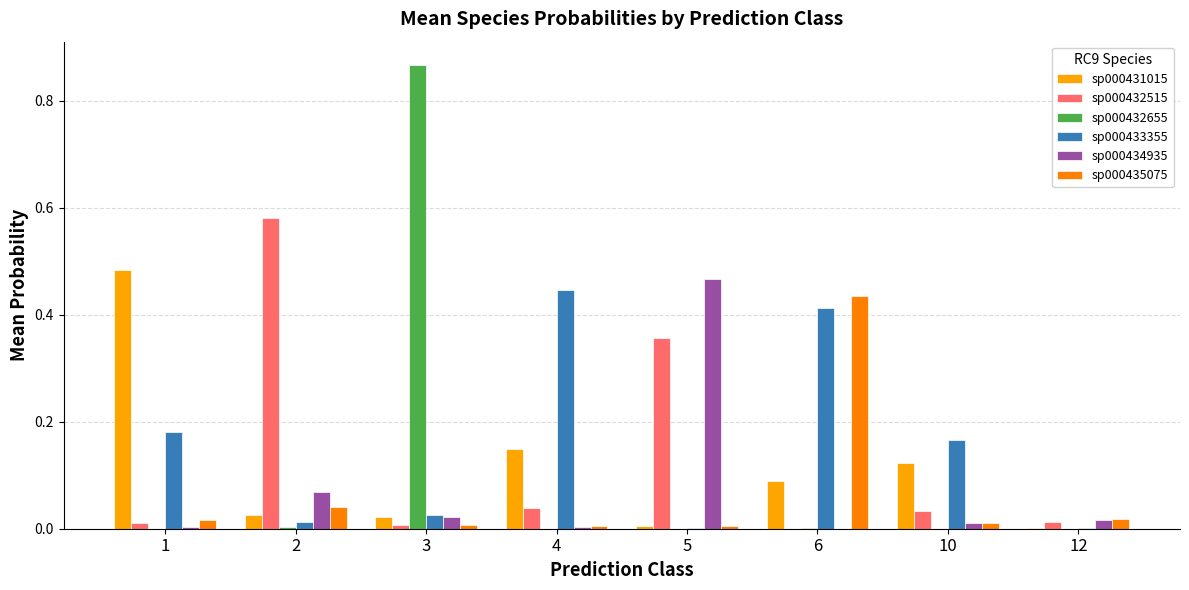

Are the bars horizontal?

No